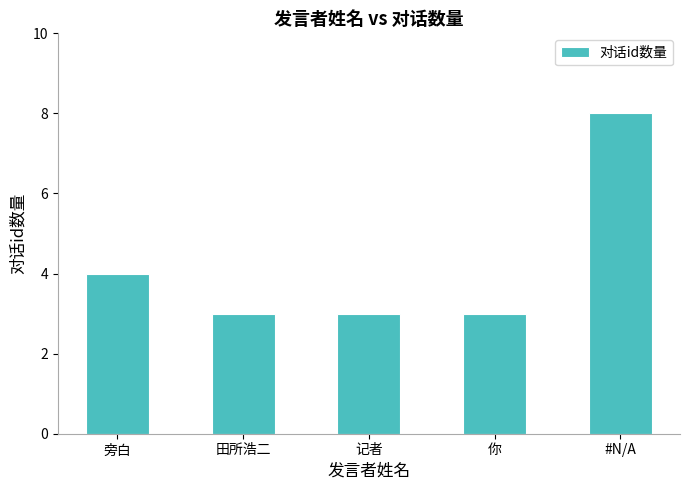

Is it true that the value at 旁白 is 2?

False